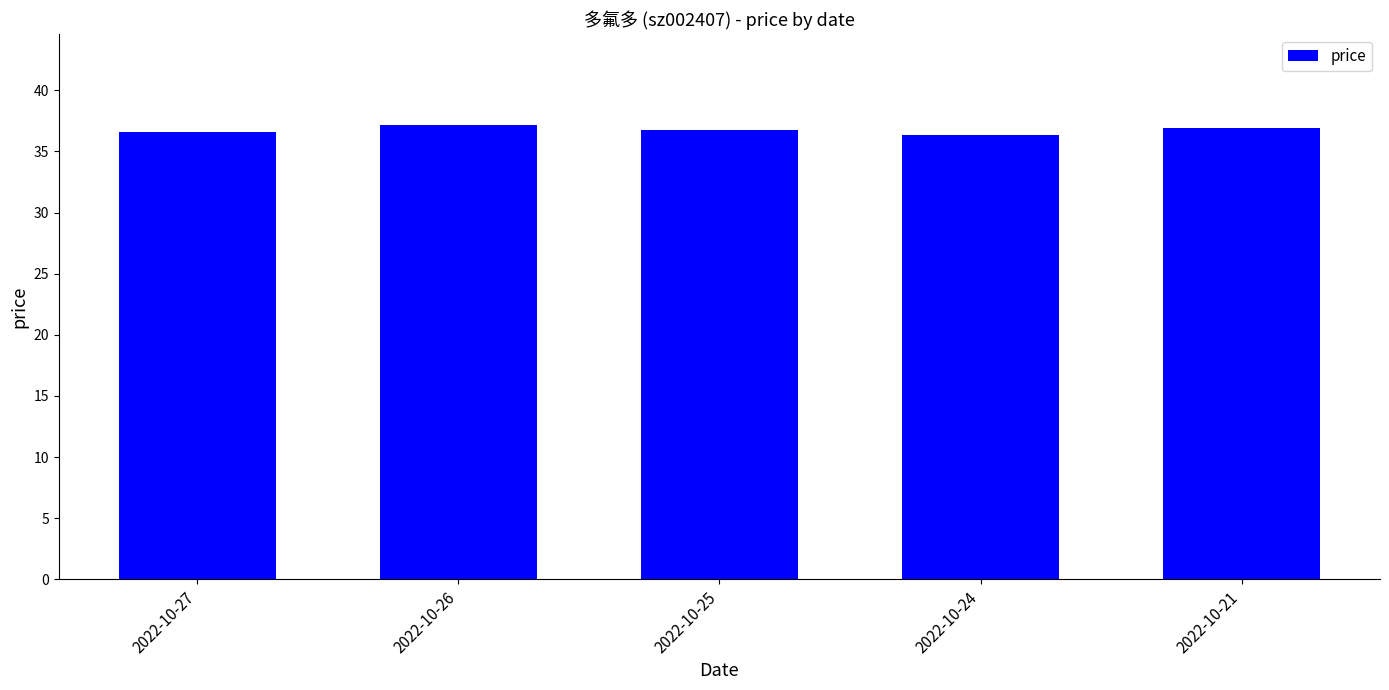

What is the difference between the values at 2022-10-27 and 2022-10-21?

0.3